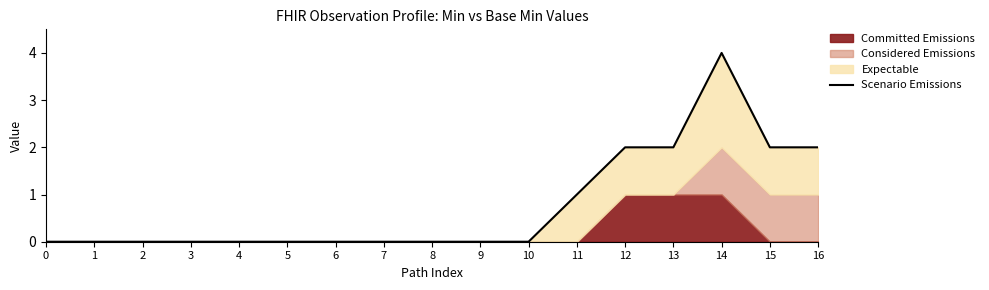

True or false: there are more than 1 points higher than both neighbors.

False